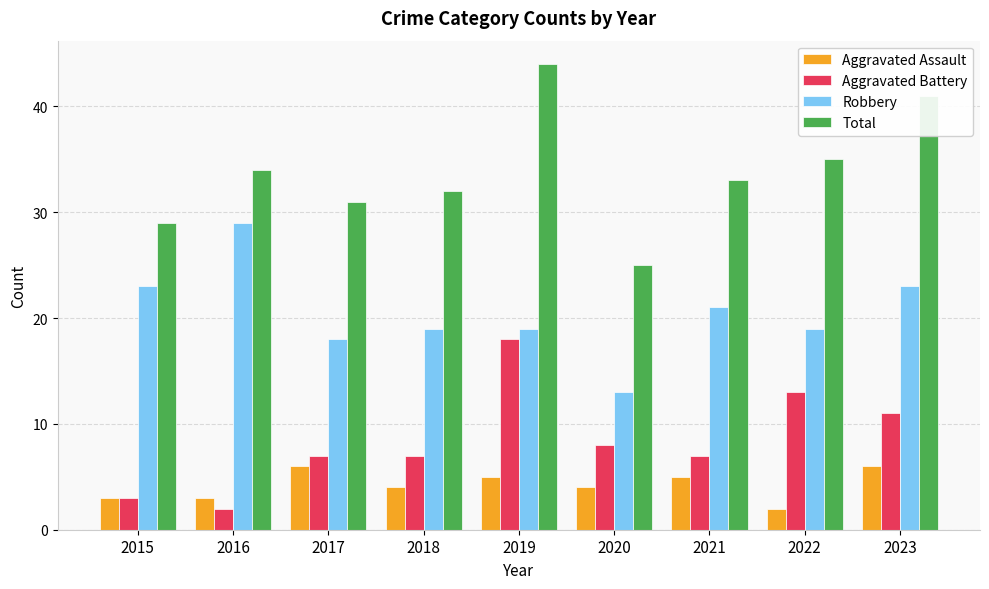

What is the spread (max minus min) of values at 2020?

21